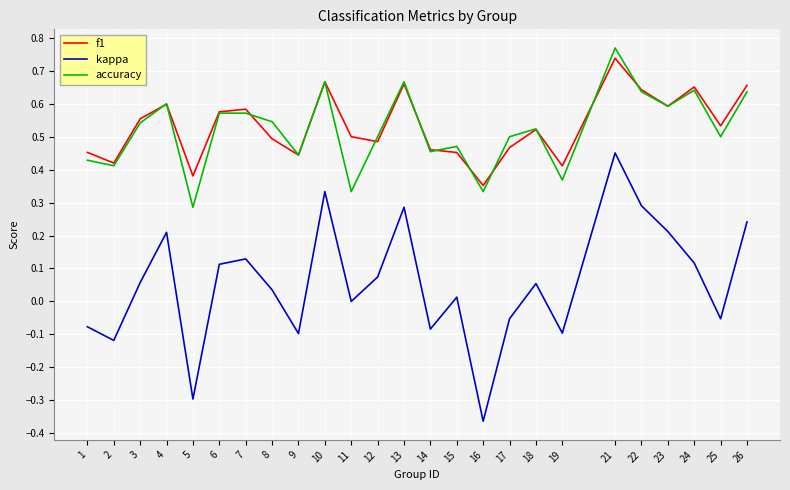

At how many categories does at least one series exceed 0?

25